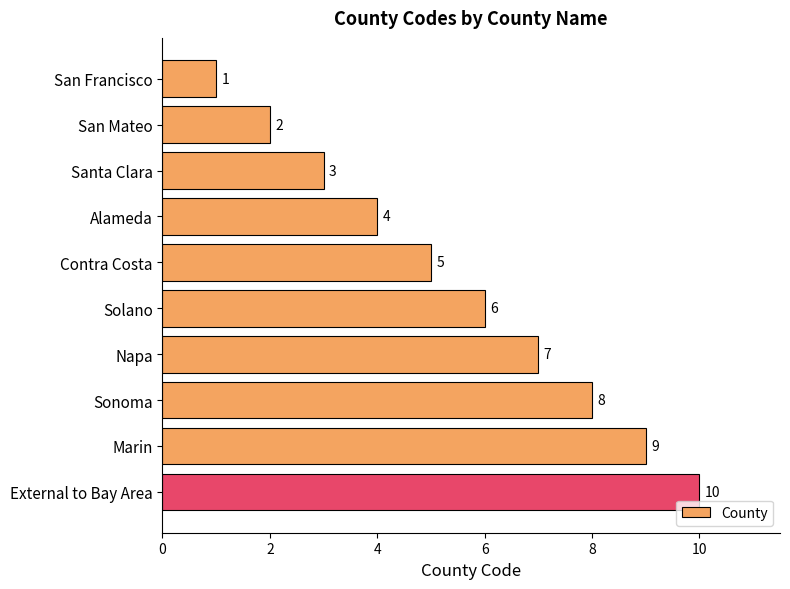

What is the label of the 8th bar from the bottom?

Santa Clara